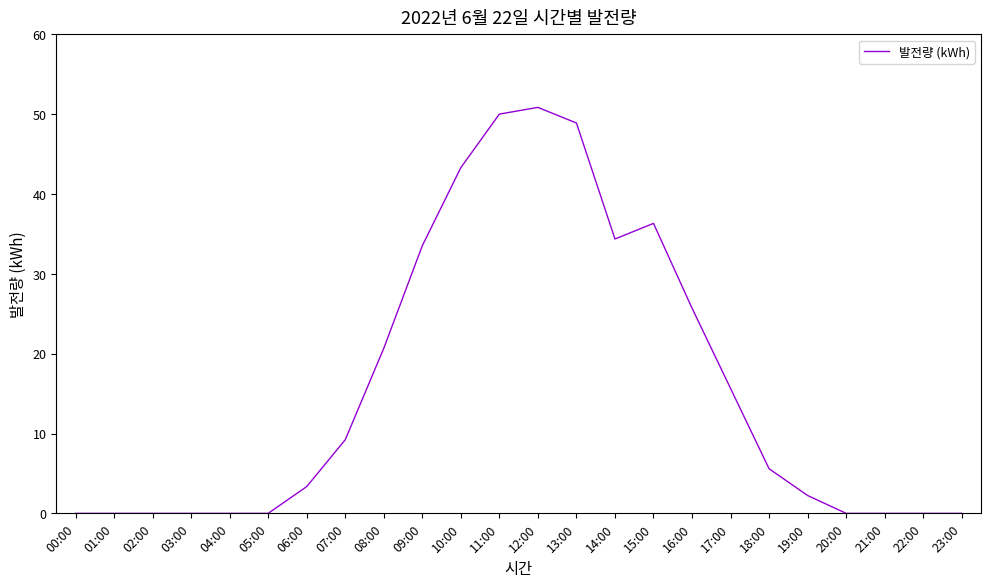

Is this an area chart (filled region under the line)?

No